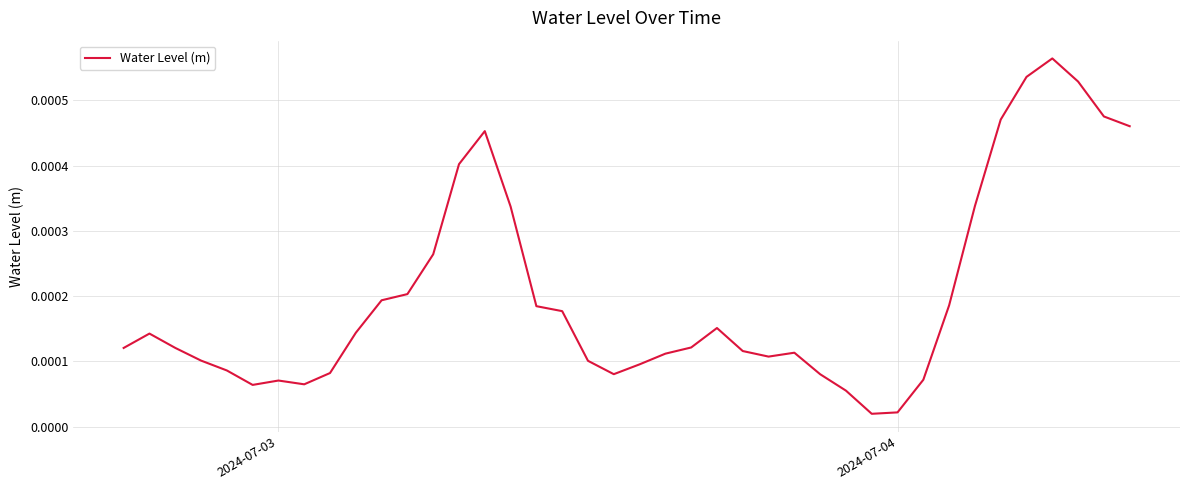

How many interior local valleys (lower than both neighbors) does the data have?

5